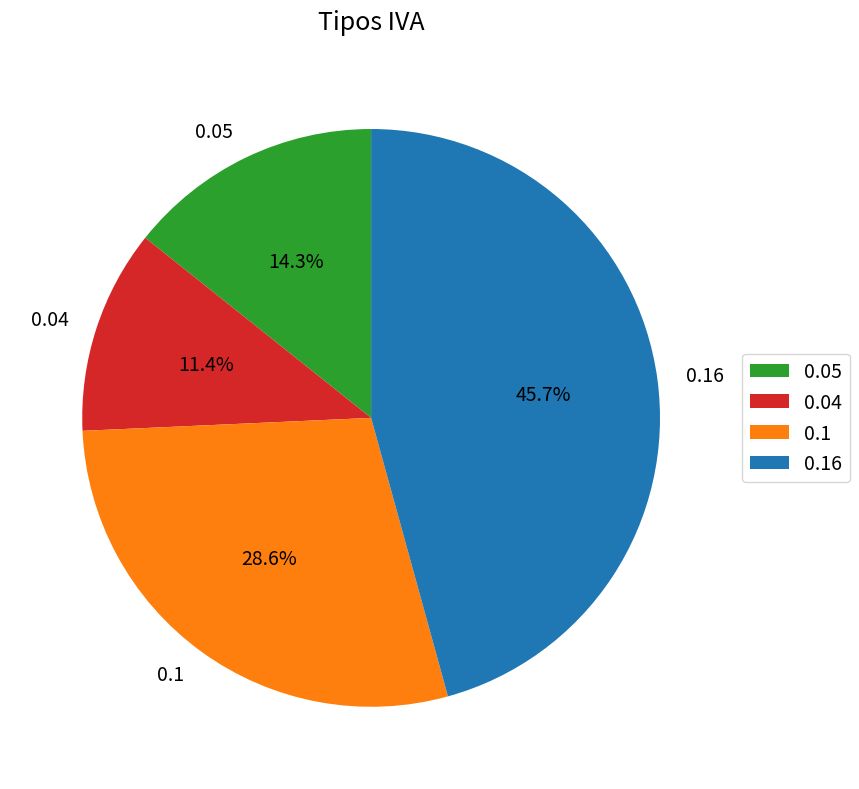

The 0.05 slice represents 28% of the pie. True or false?

False